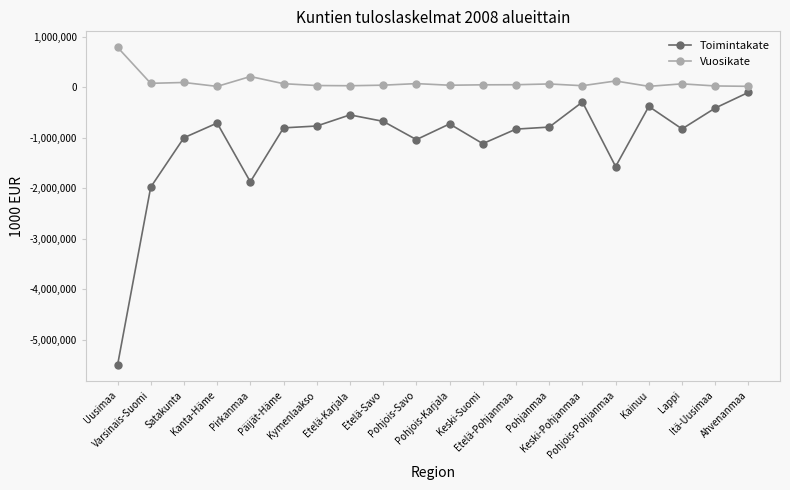

What is the total value across all series at Uusimaa?

-4714152